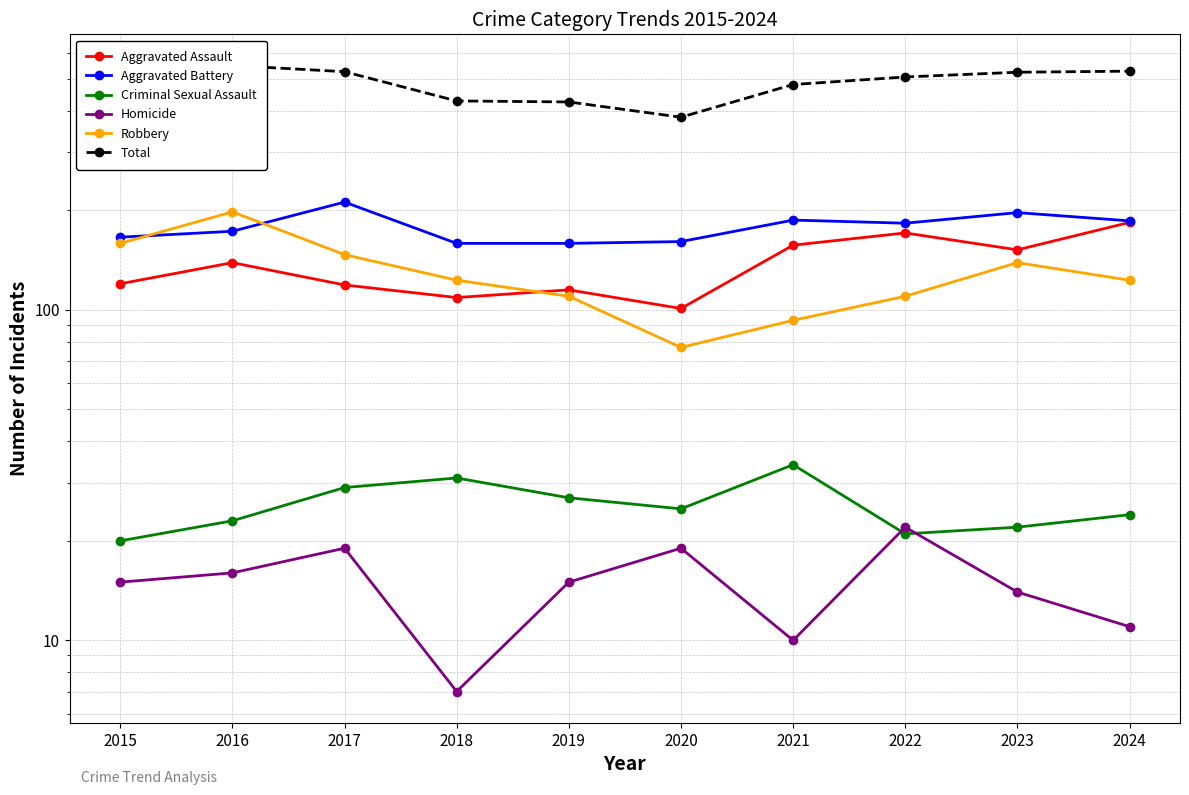

Reading left to right, list all the values displayed in this chart.

Aggravated Assault: 2015=120	2016=139	2017=119	2018=109	2019=115	2020=101	2021=157	2022=171	2023=152	2024=184
Aggravated Battery: 2015=166	2016=173	2017=212	2018=159	2019=159	2020=161	2021=187	2022=183	2023=197	2024=186
Criminal Sexual Assault: 2015=20	2016=23	2017=29	2018=31	2019=27	2020=25	2021=34	2022=21	2023=22	2024=24
Homicide: 2015=15	2016=16	2017=19	2018=7	2019=15	2020=19	2021=10	2022=22	2023=14	2024=11
Robbery: 2015=159	2016=198	2017=147	2018=123	2019=110	2020=77	2021=93	2022=110	2023=139	2024=123
Total: 2015=480	2016=549	2017=526	2018=429	2019=426	2020=383	2021=481	2022=507	2023=524	2024=528